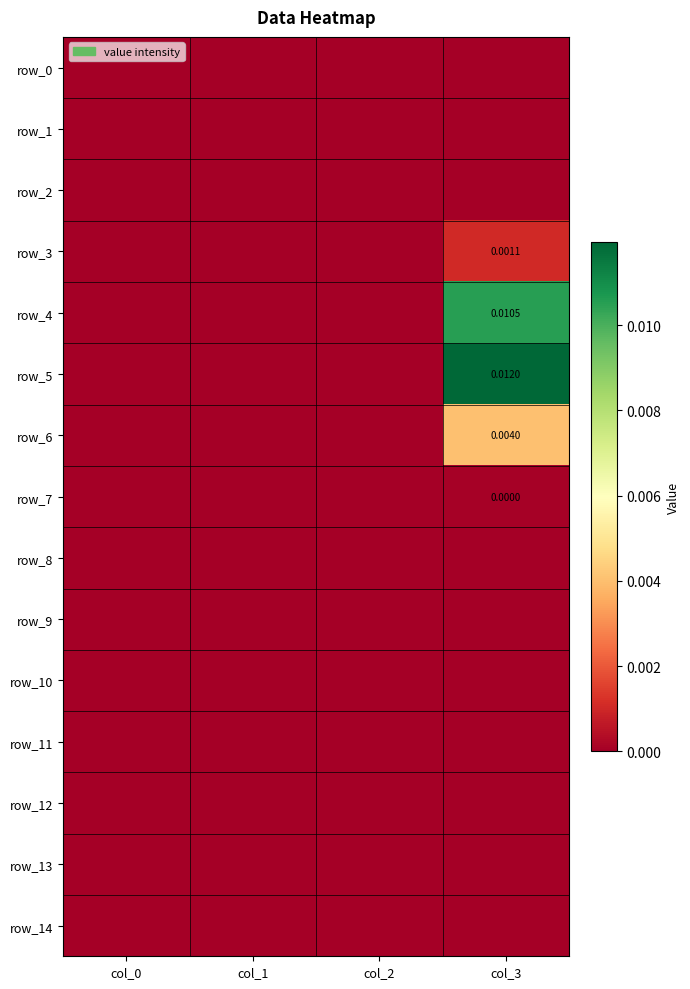

Which series has the largest total across all categories?

row_5